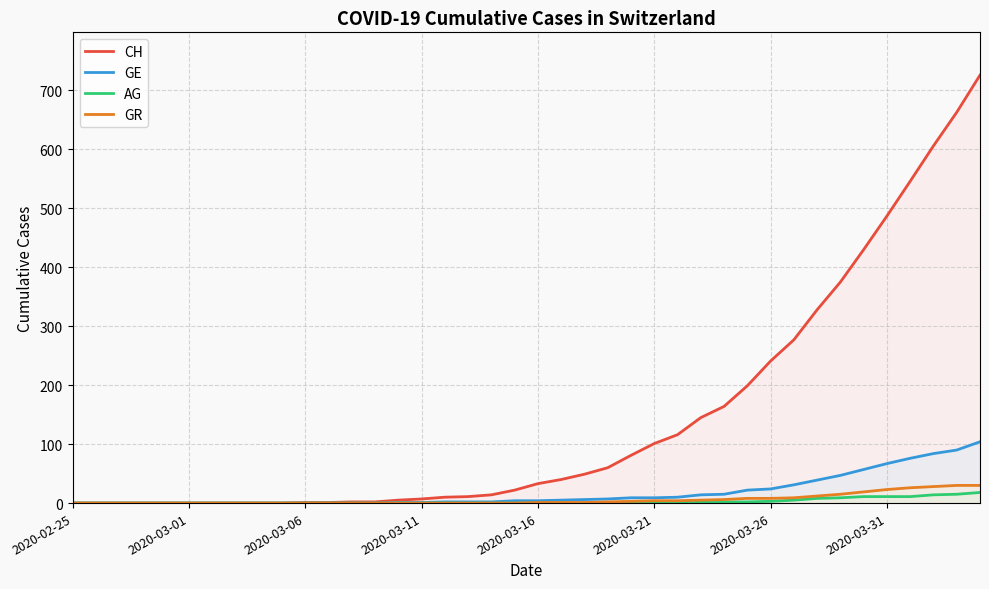

What is the difference between the highest and lowest values at 37?

592